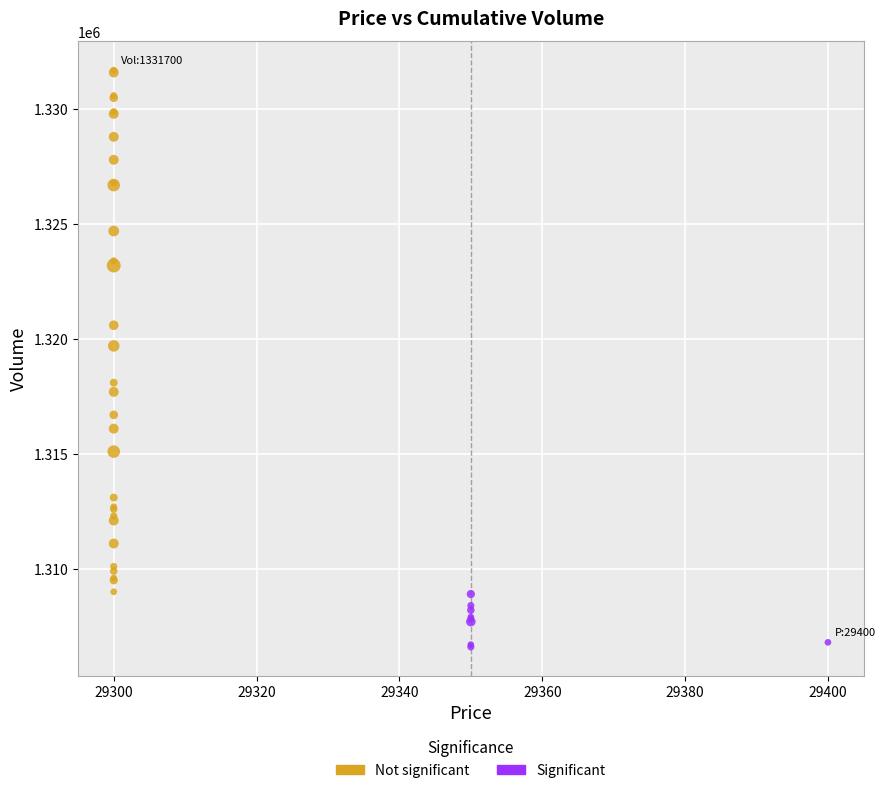

What are all the series names shown in the legend?

Not significant, Significant